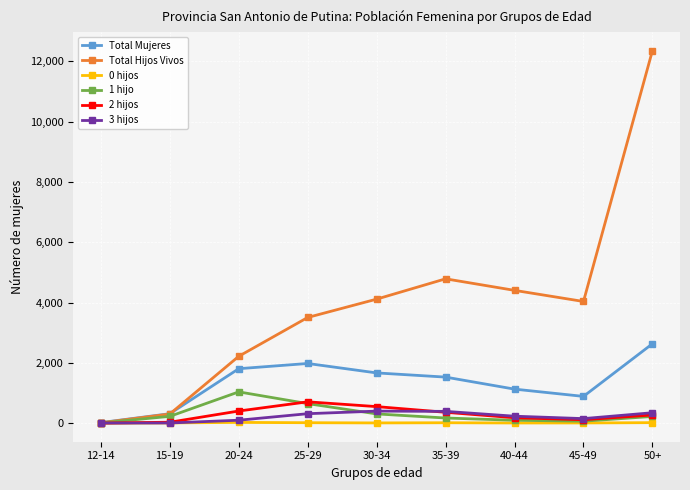

How many data points in 1 hijo are less than 221?

4